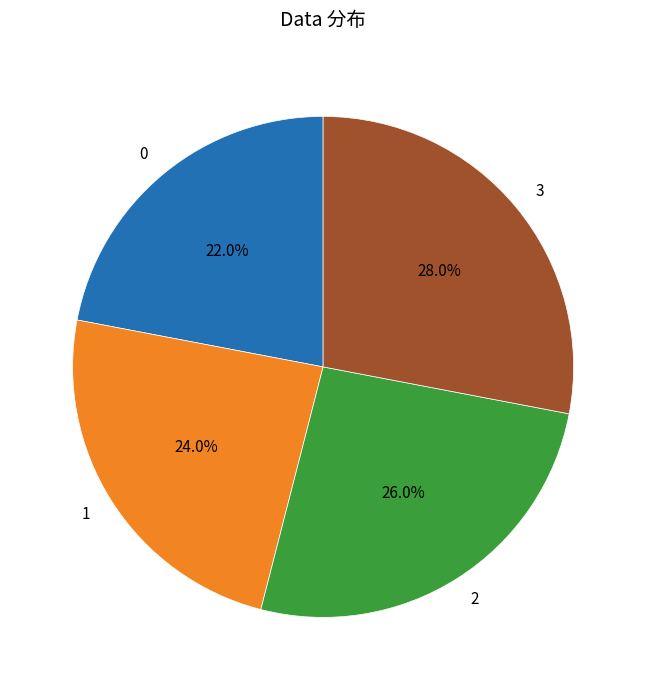

Does any single category account for the majority?

No